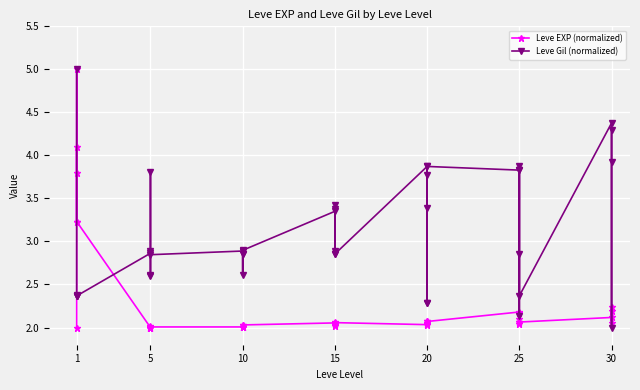

What is the value of the Leve EXP (normalized) point at the 11th from the left?

2.0